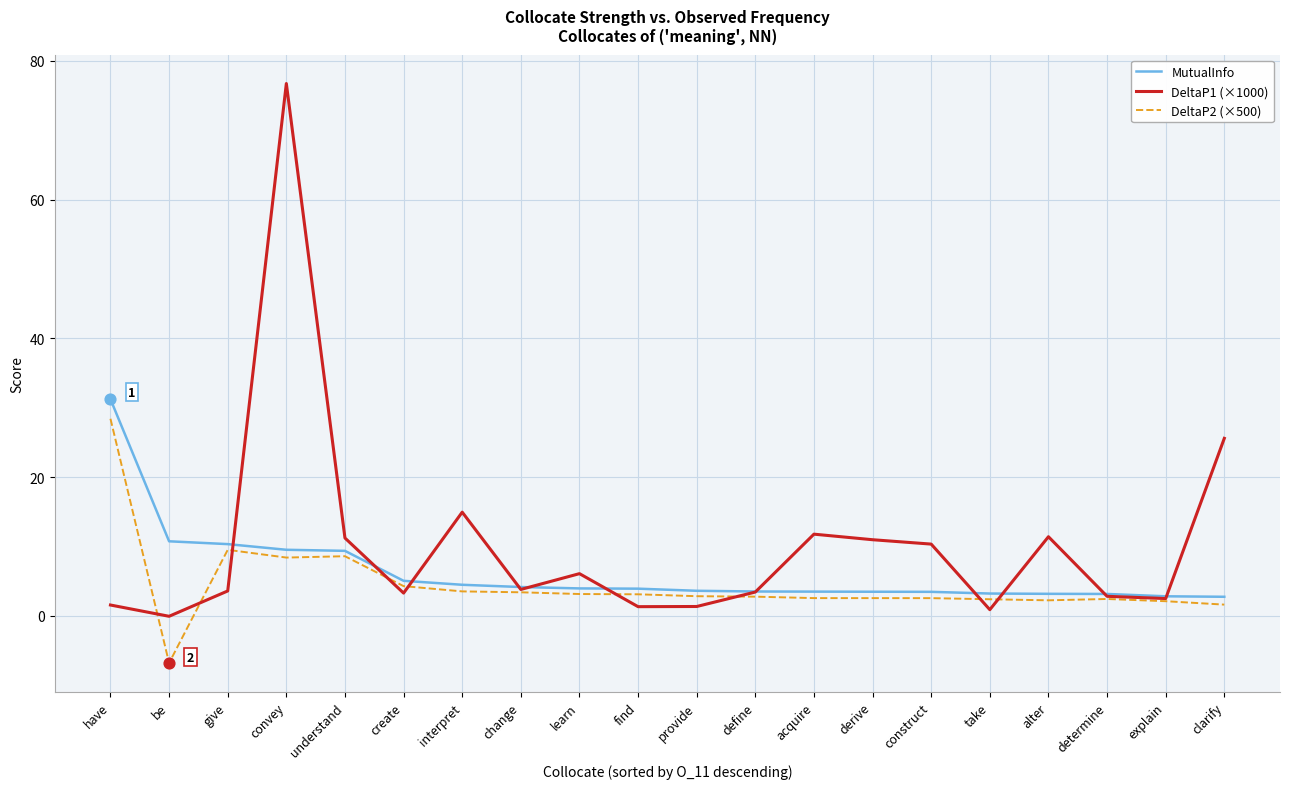

At how many categories does at least one series exceed 56?

1